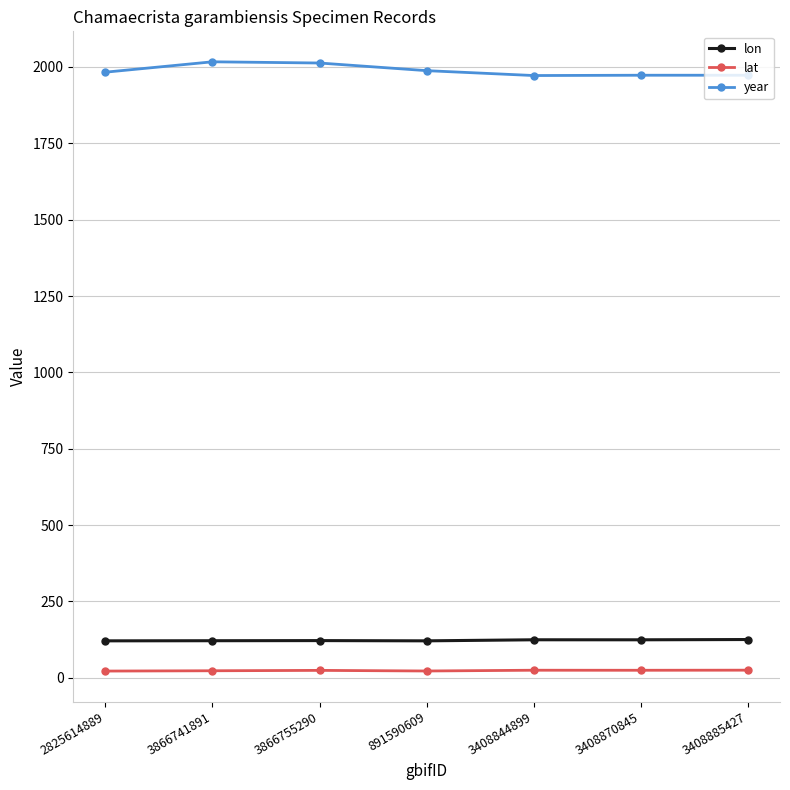

What is the difference between the maximum and minimum values in the year series?

45.0